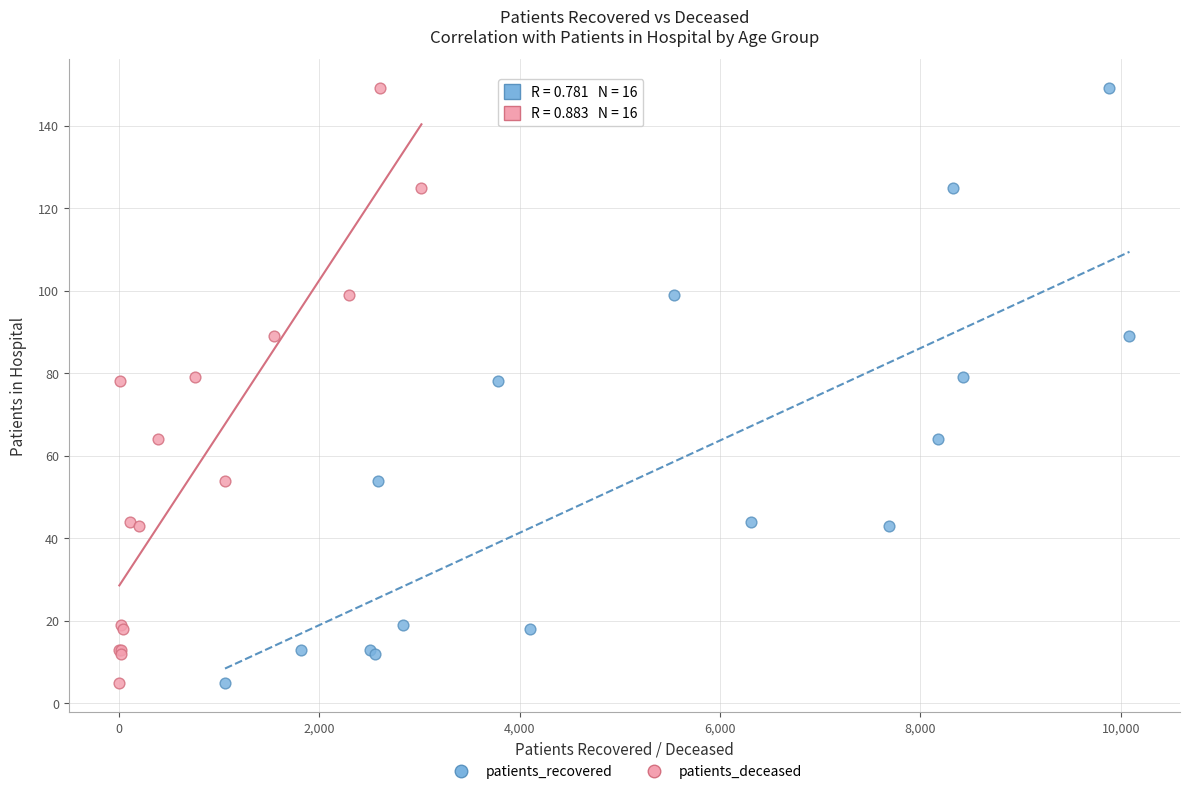

What are all the series names shown in the legend?

patients_recovered, patients_deceased